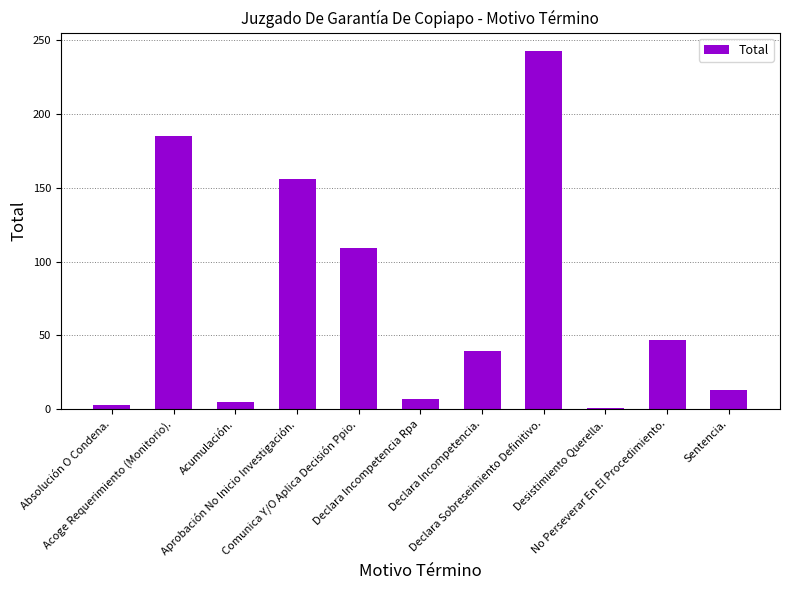

What is the minimum value shown in the chart?

1